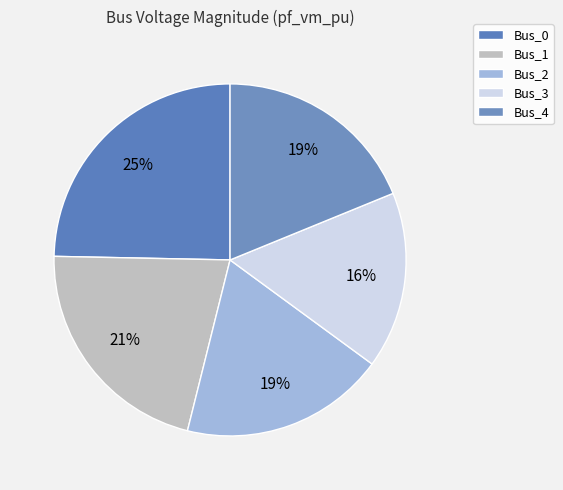

What percentage is the Bus_3 slice, to the nearest percent?

16%